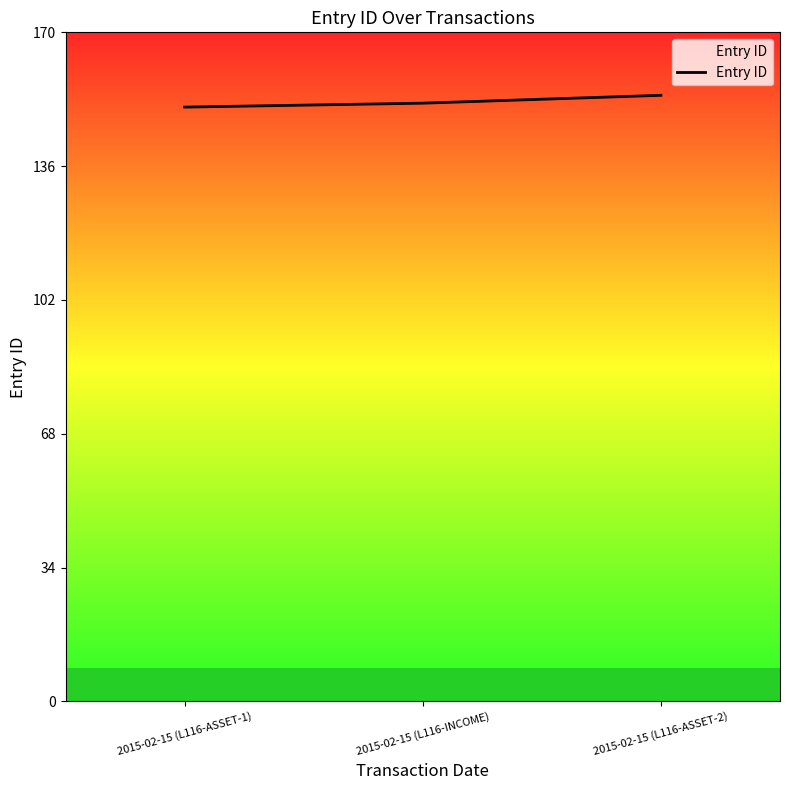

How many lines are shown in the chart?

1